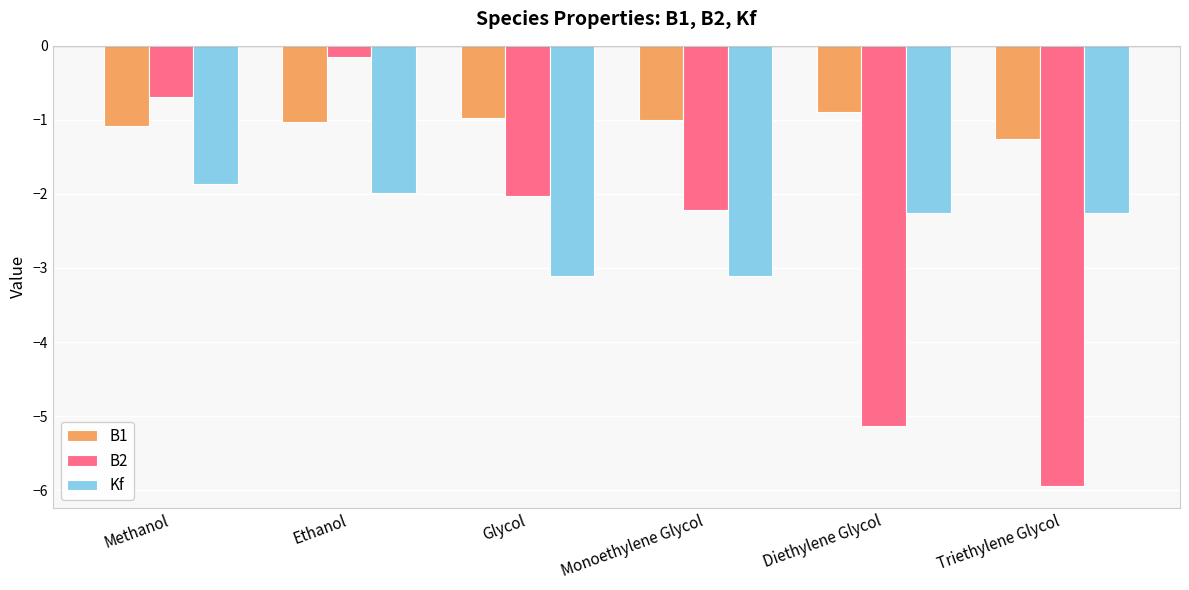

True or false: B1 has a value of -1.6 at Ethanol.

False